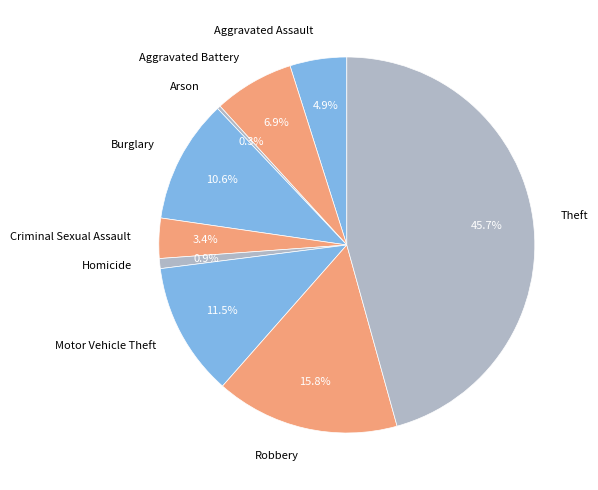

What is the ratio of the value at Aggravated Battery to the value at Theft?

0.2